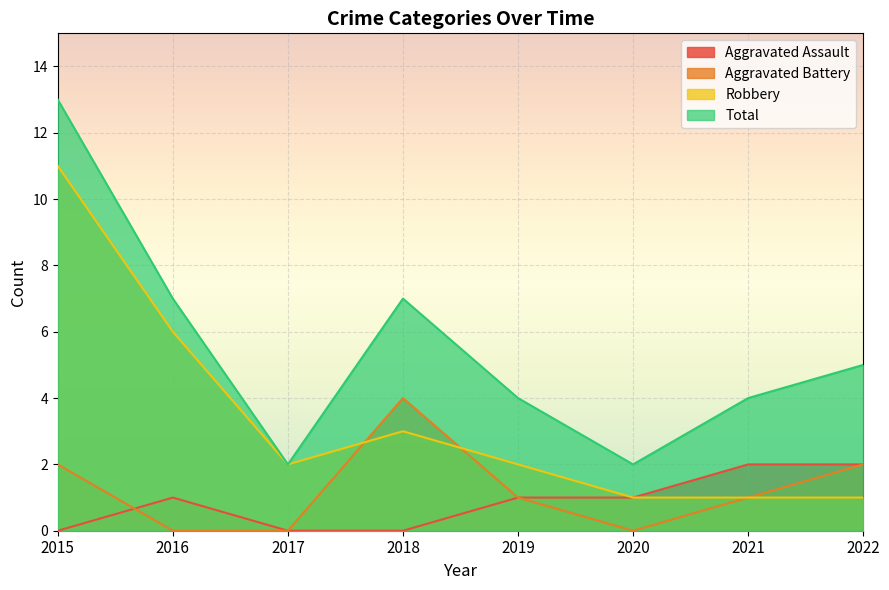

What is the sum of the Total values at 2021 and 2015?

17